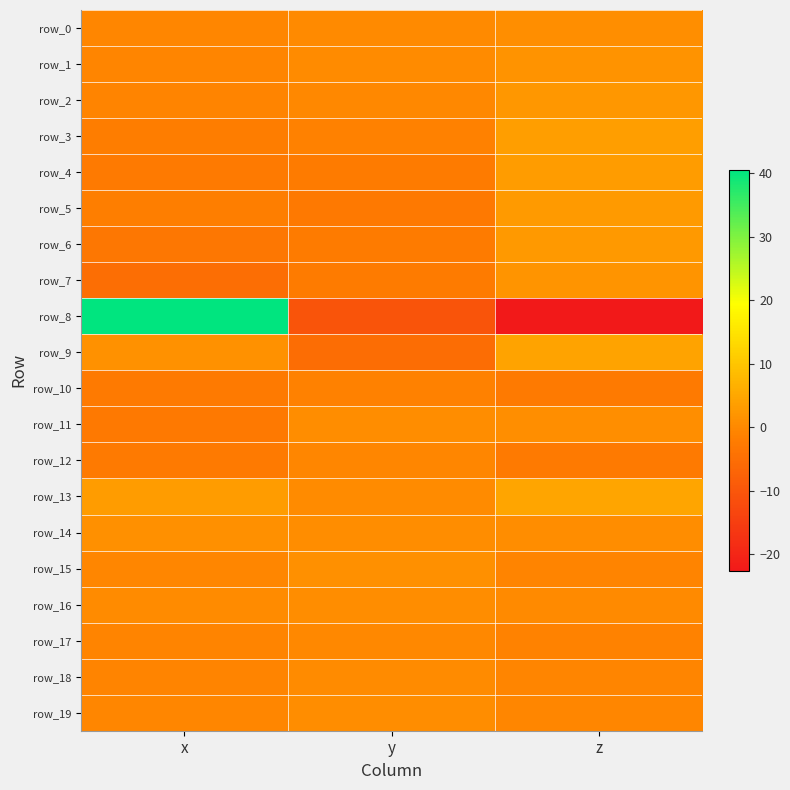

At which category is the sum across all series the highest?

x